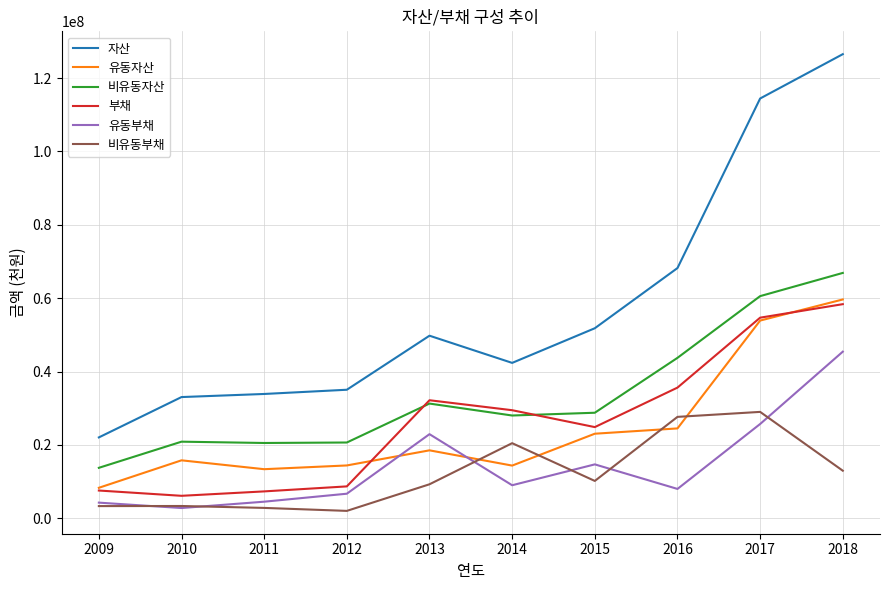

True or false: 유동부채 and 부채 cross at least once.

False